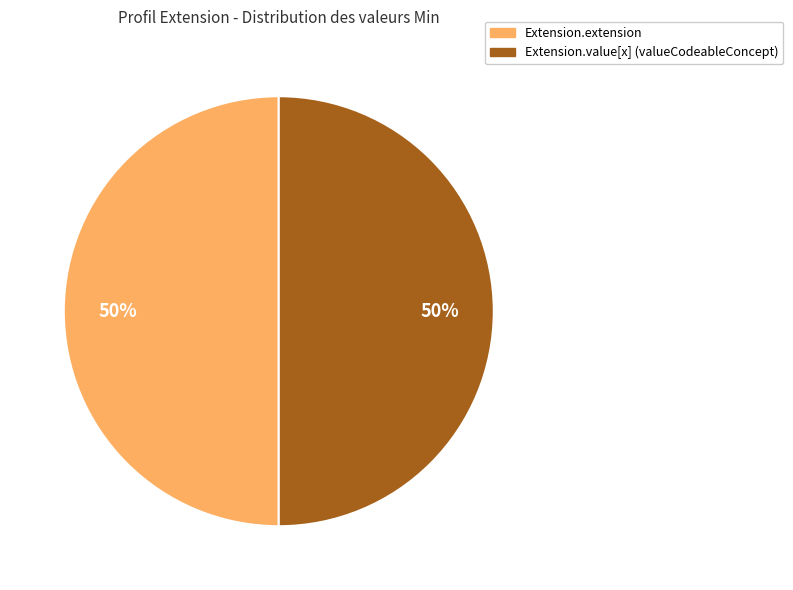

To the nearest percent, what is the average slice percentage?

50%